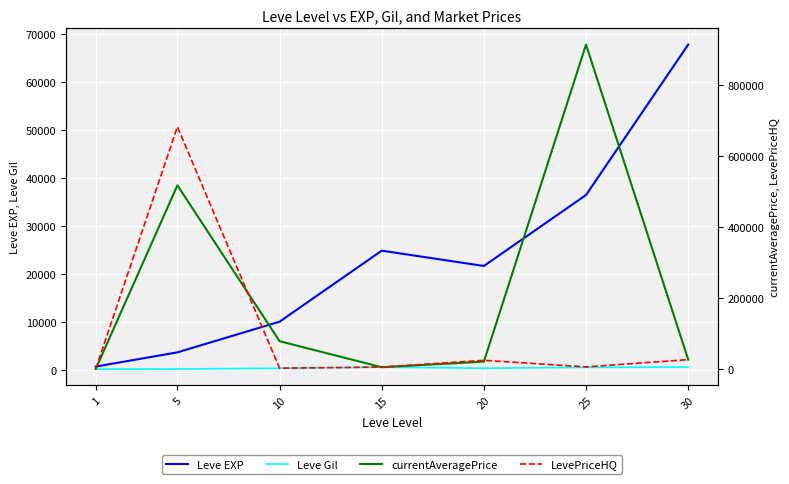

List the labels in order of Leve EXP value, smallest first.

1, 5, 10, 20, 15, 25, 30